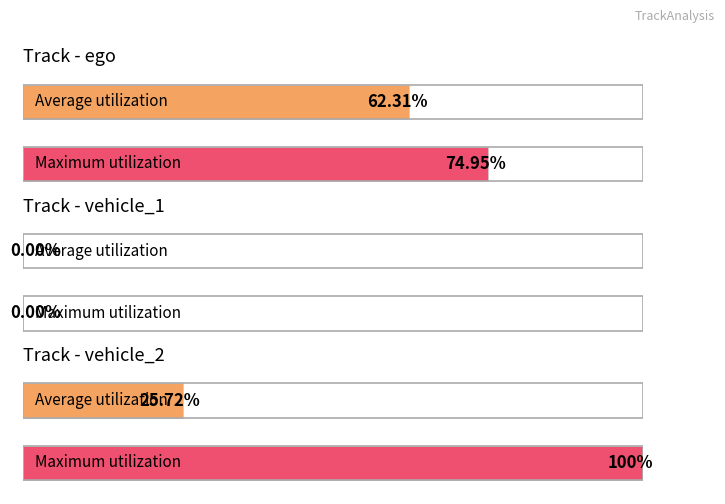

How many values in Max V are above zero?

2